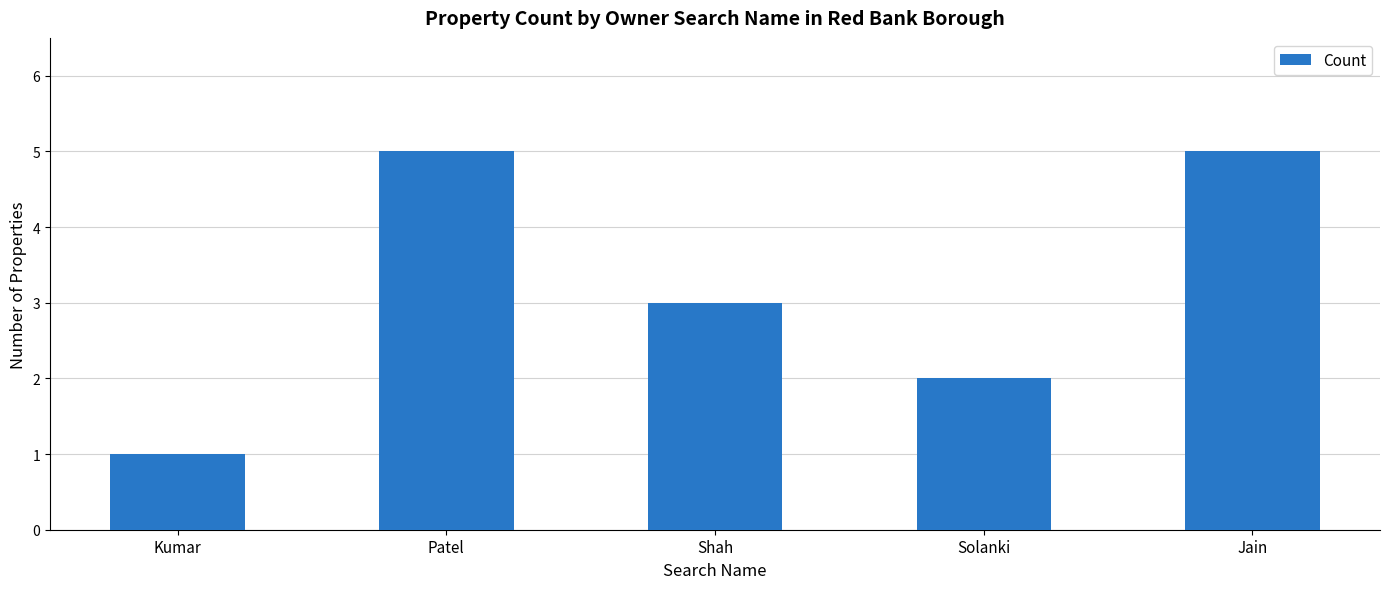

What is the difference between the values at Kumar and Patel?

4